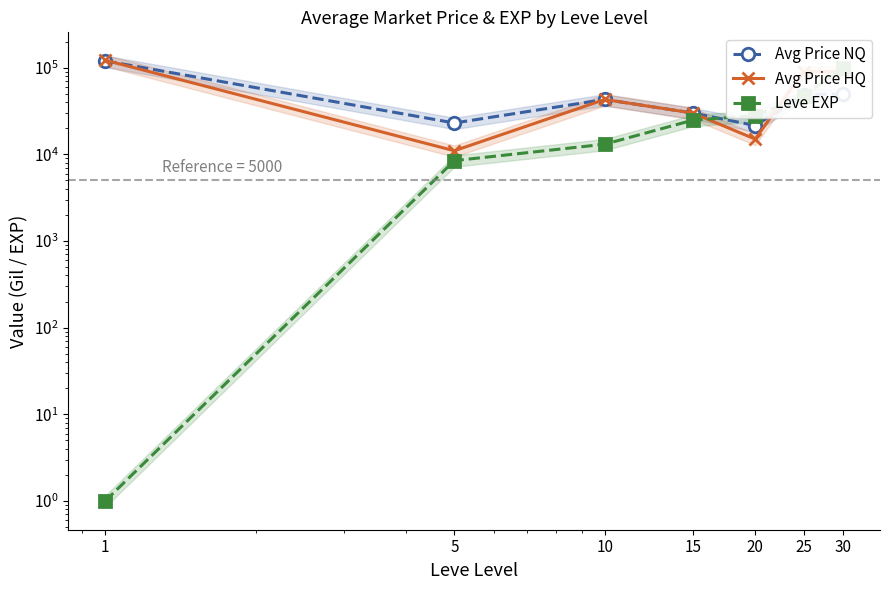

True or false: Leve EXP has a value of 8460.0 at 5.

True